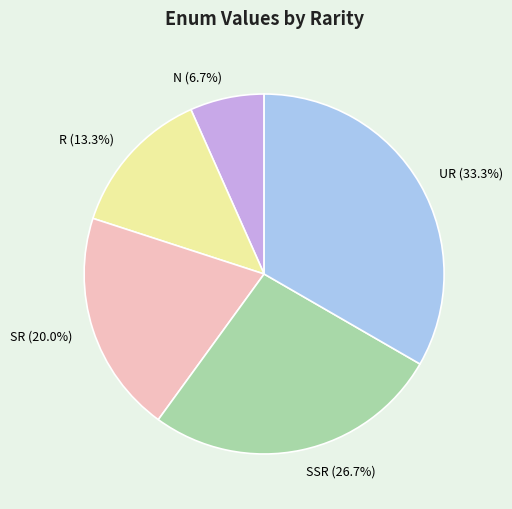

What is the largest slice in the pie chart?

UR